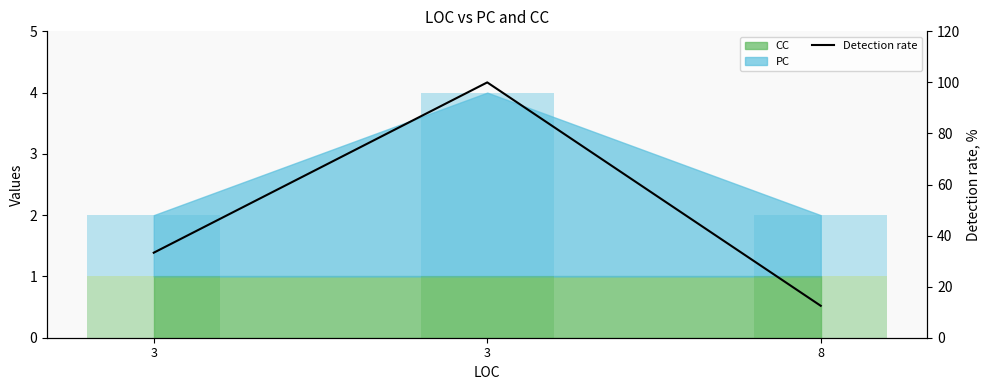

Which has a higher value, 3 or 8?

3